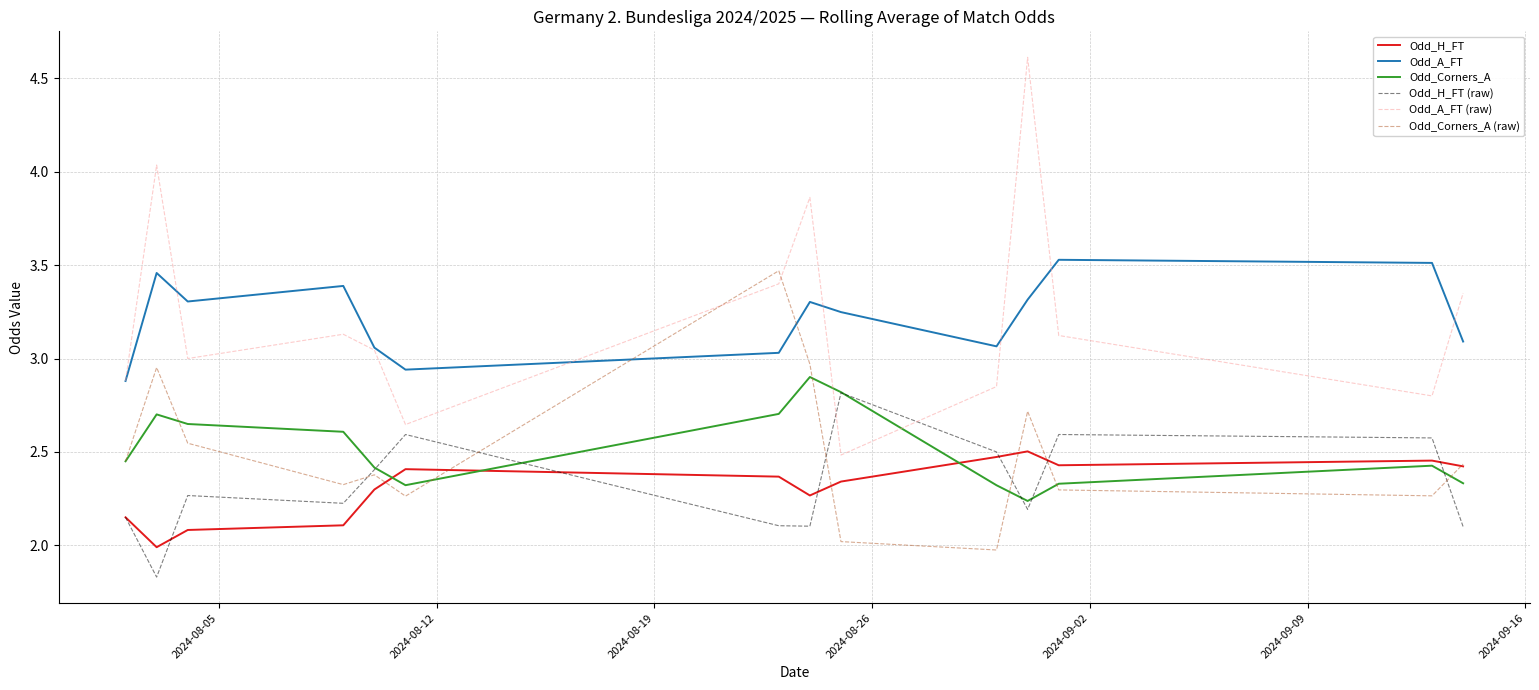

True or false: Odd_H_FT (raw) and Odd_A_FT (raw) intersect in this chart.

True